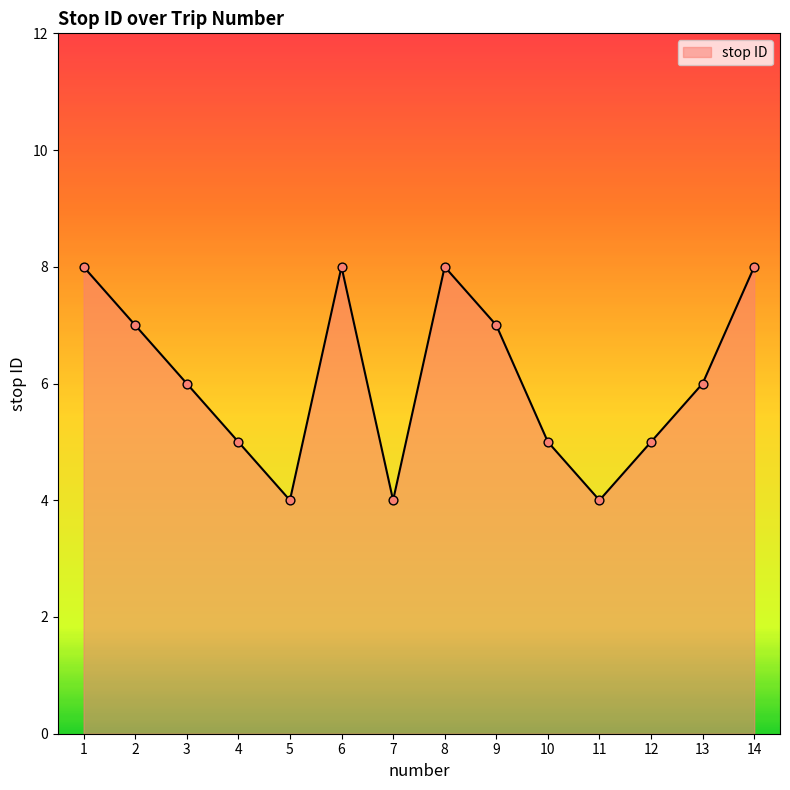

What is the ratio of the value at 5 to the value at 4?

0.8